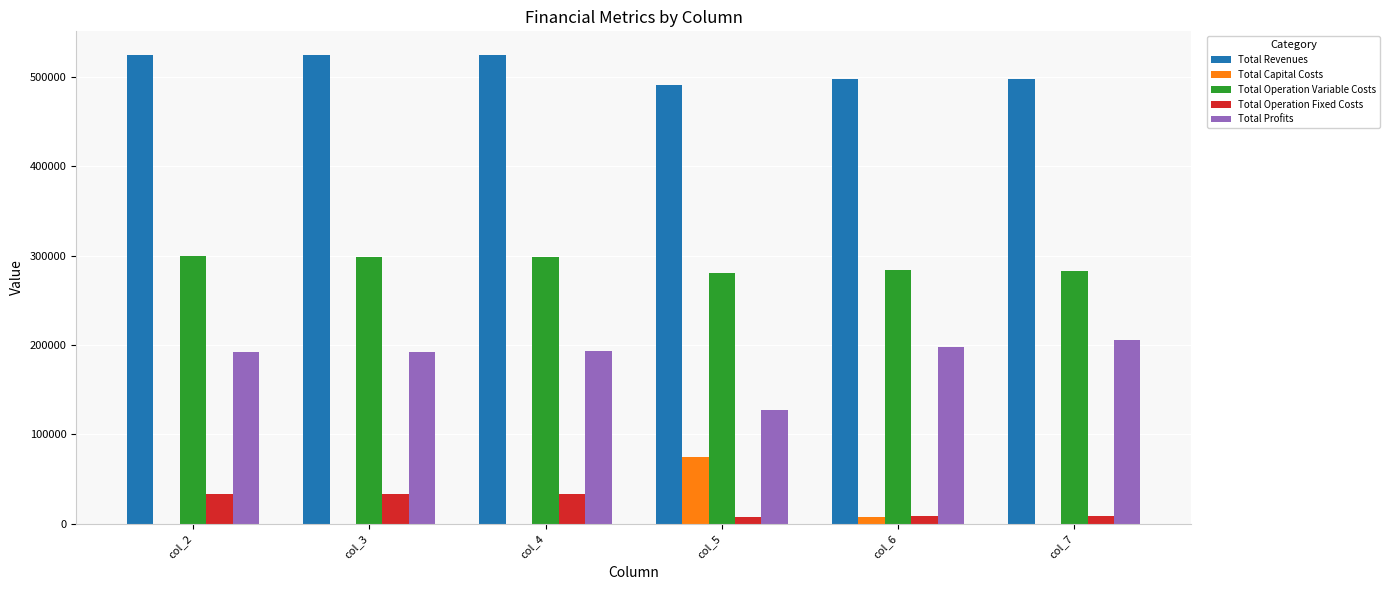

True or false: Total Capital Costs has a value of 0.0 at col_3.

True